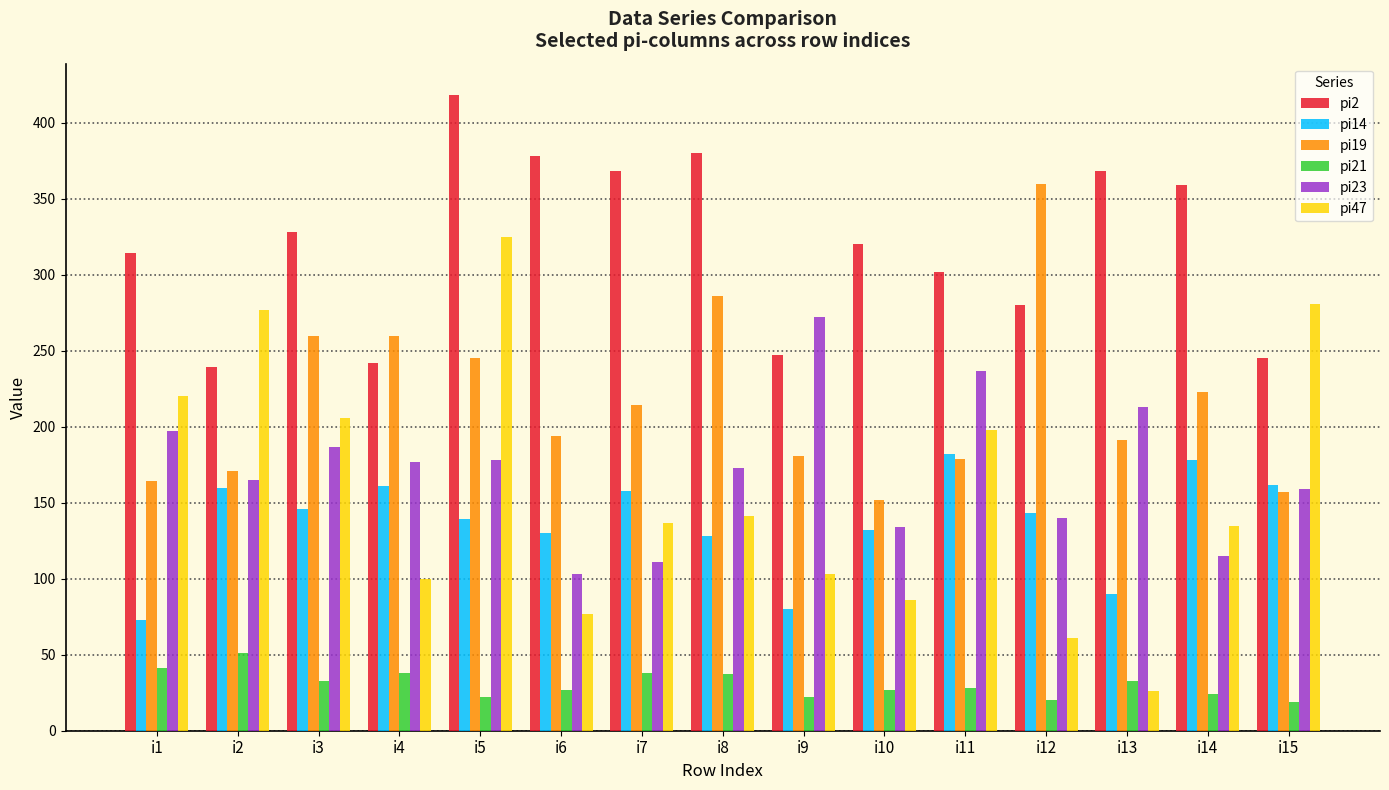

True or false: pi2 has a value of 92 at i5.

False